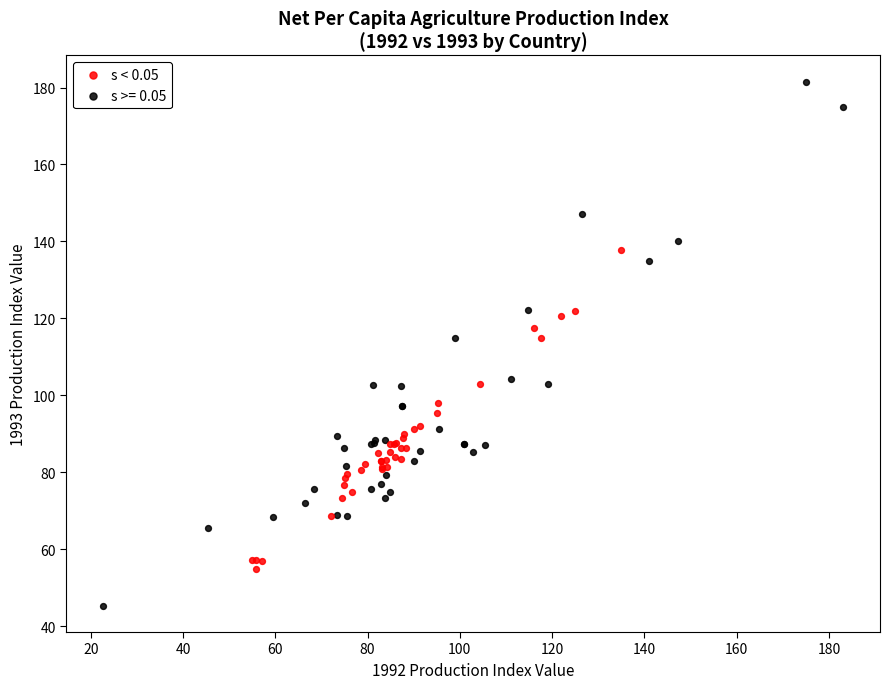

Which series reaches the minimum Y coordinate?

s >= 0.05